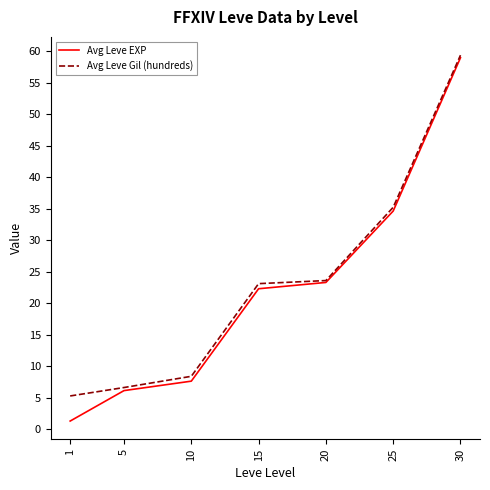

At which label does Avg Leve EXP reach its peak?

30